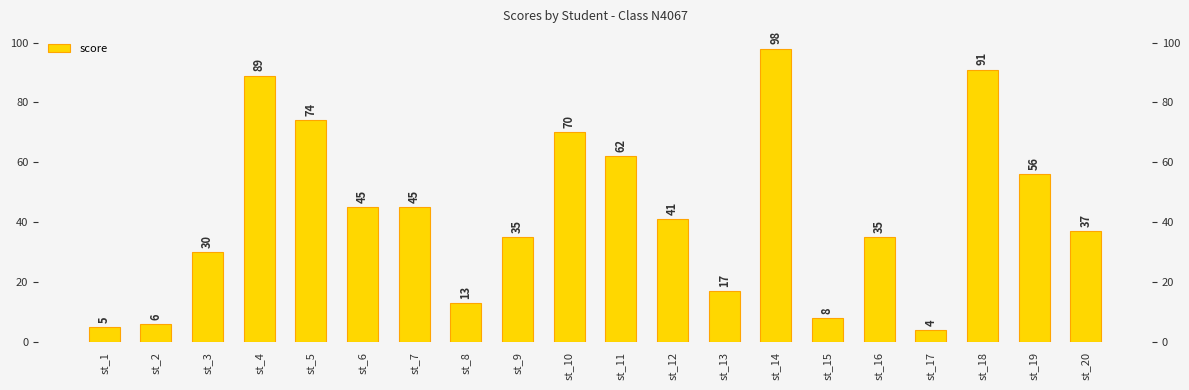

What is the sum of all values?

861